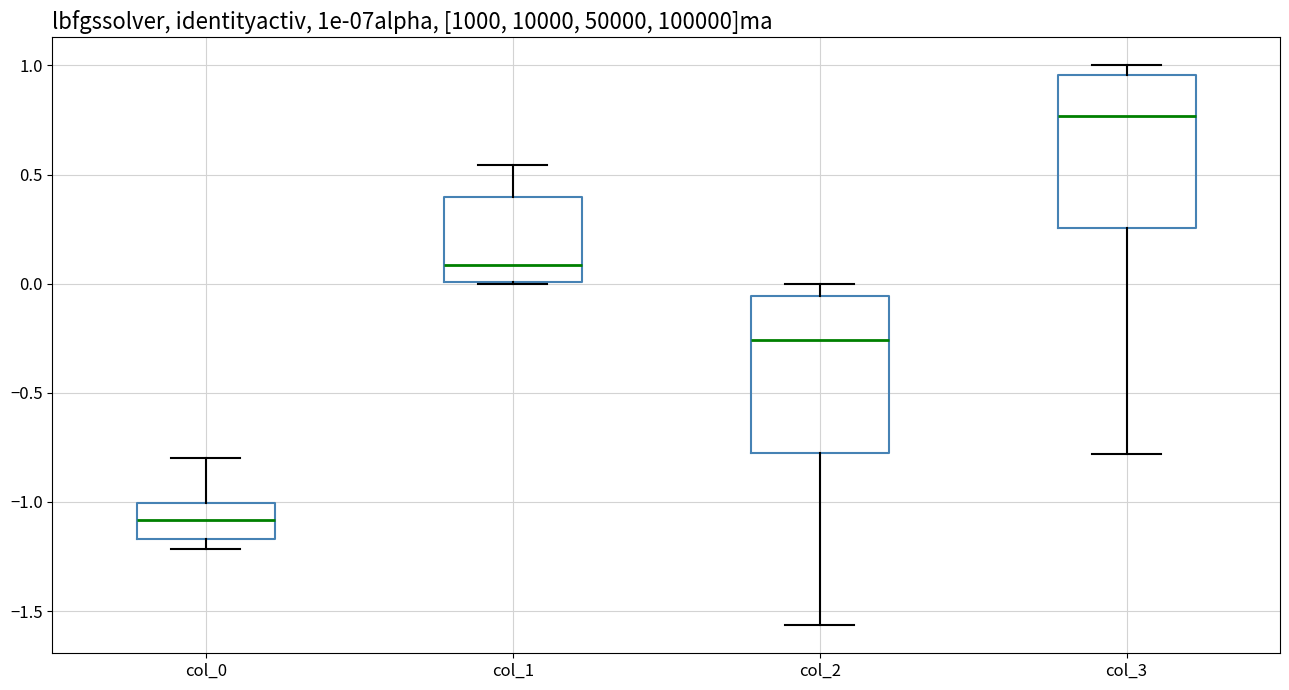

Which box has the highest median line?

col_3